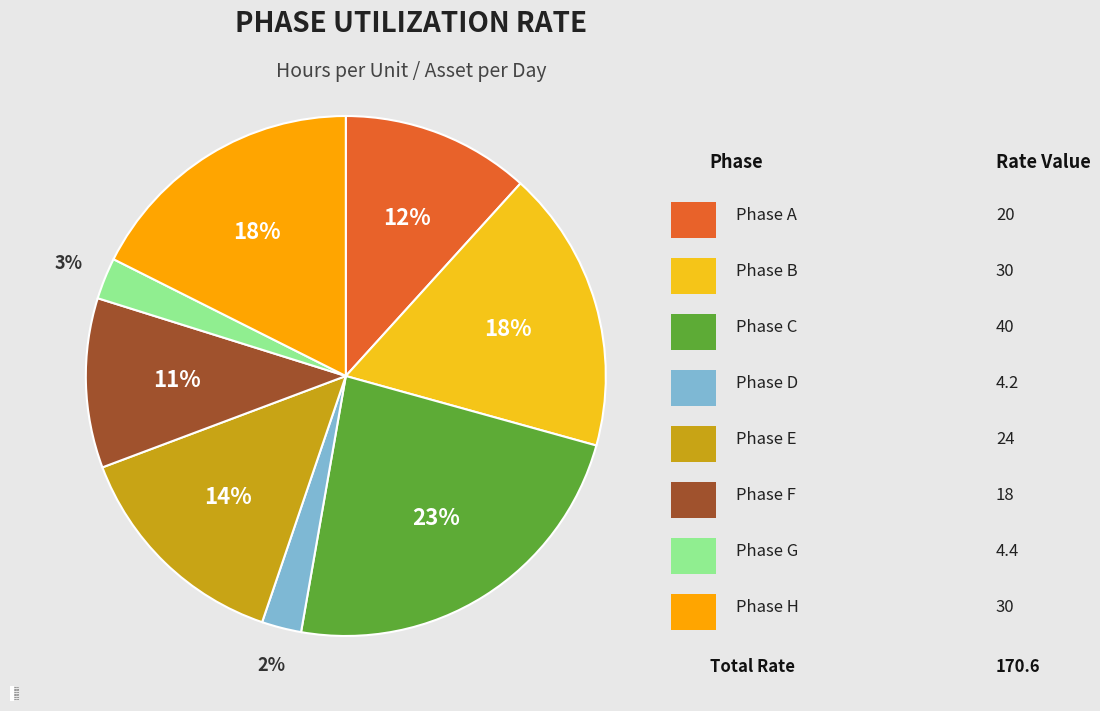

Approximately how many times larger is the value at Phase H compared to Phase A?

1.5